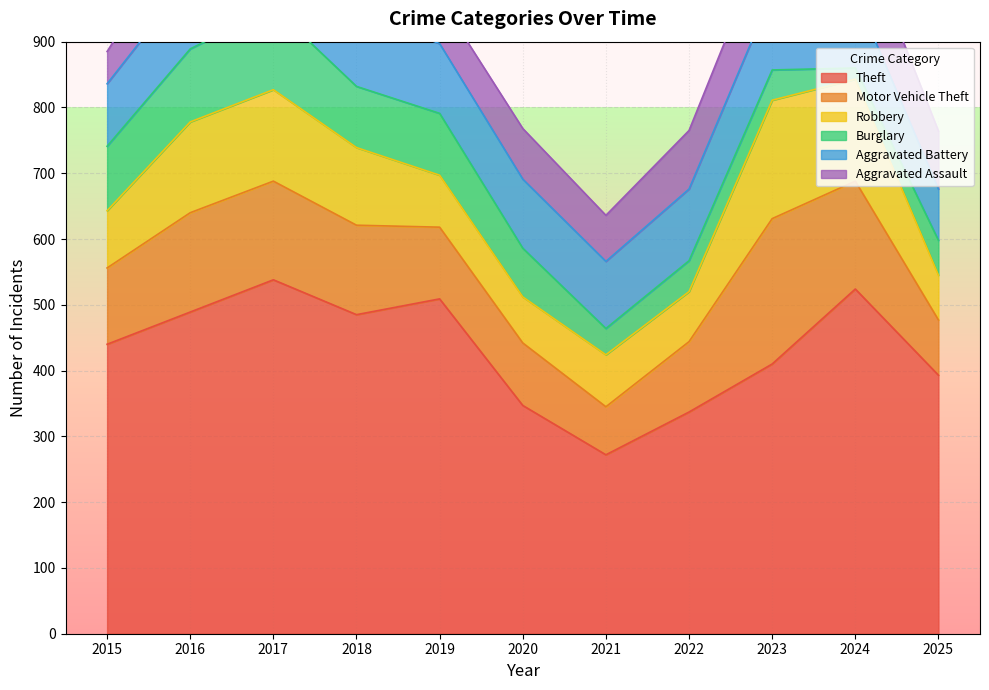

How many lines are shown in the chart?

6